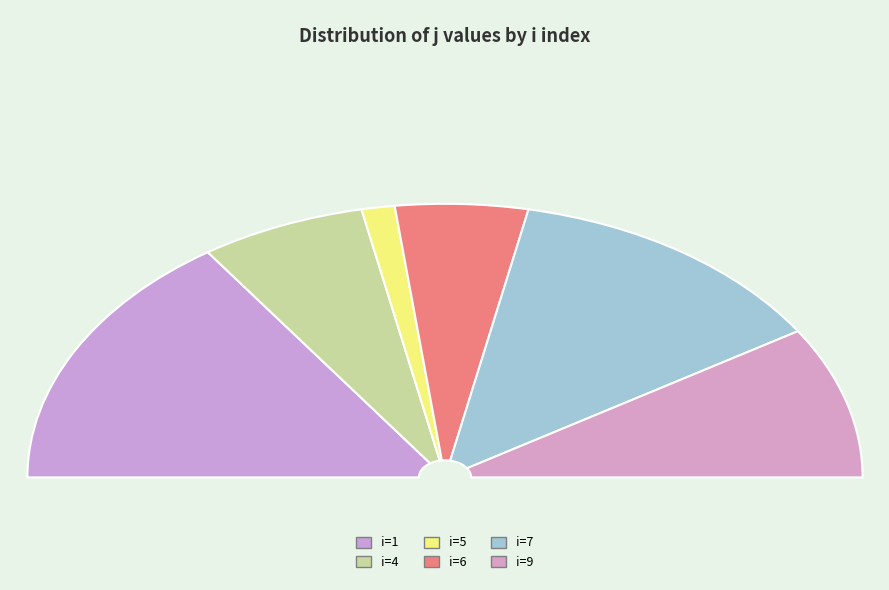

Which has a higher value, 7 or 5?

7